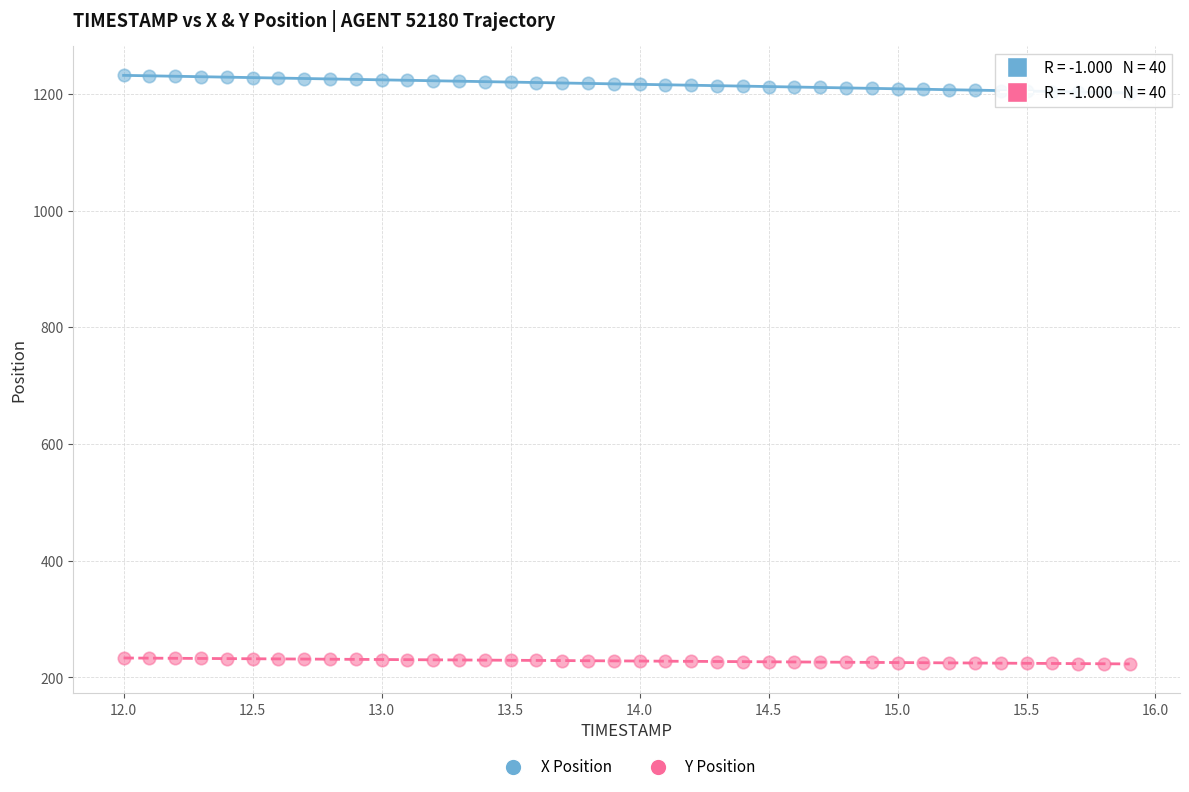

Across all data points, what is the range of X values (max minus min)?

3.9